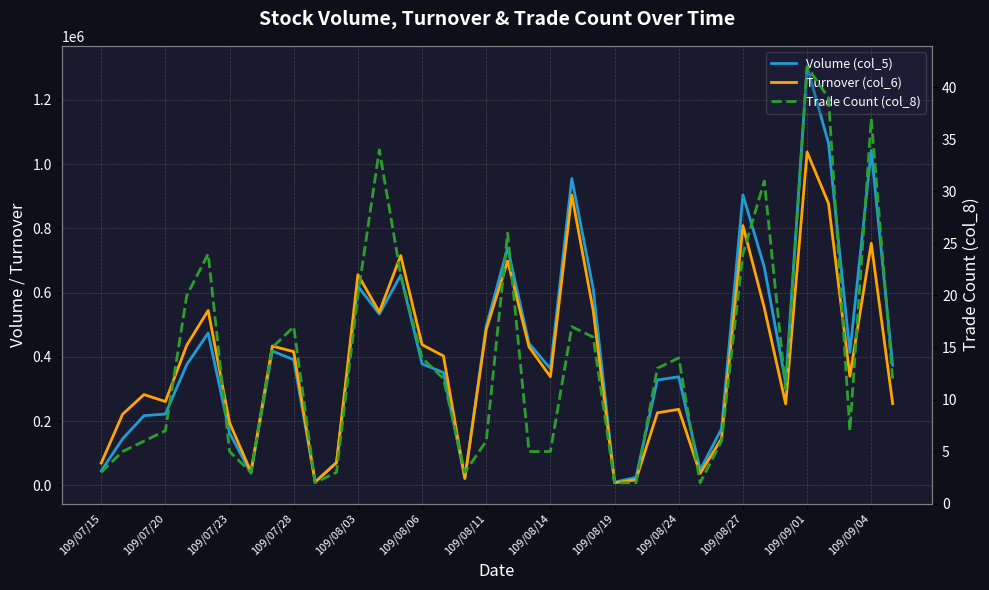

At which label is Turnover (col_6) closest to 522920?

13